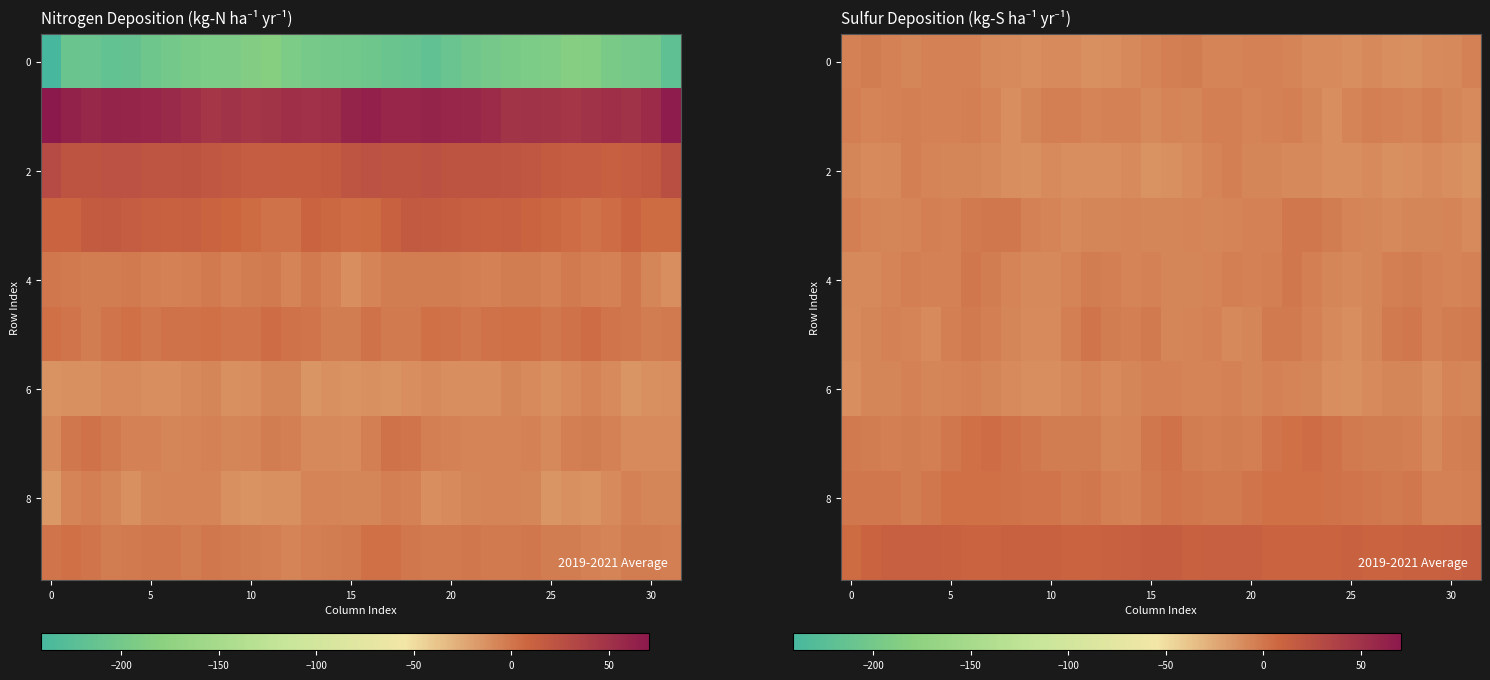

What is the spread (max minus min) of values at 30?

19.9